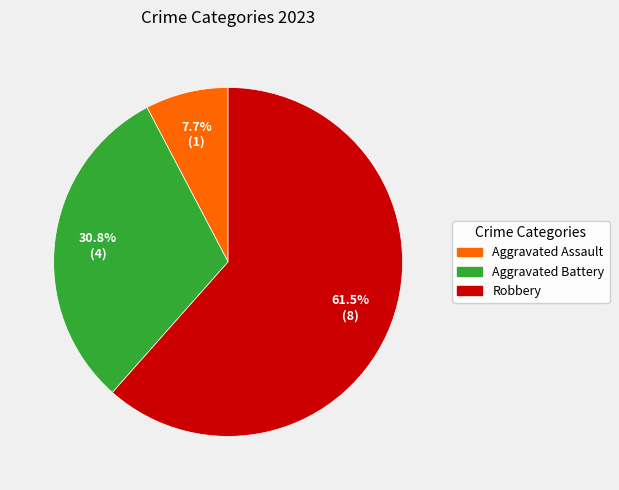

Which category has the biggest portion of the pie?

Robbery